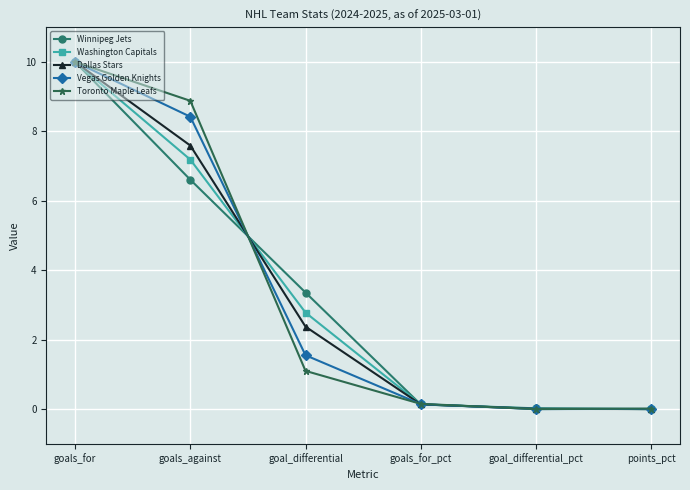

What is the value of the Dallas Stars point at the 2nd from the left?

7.6